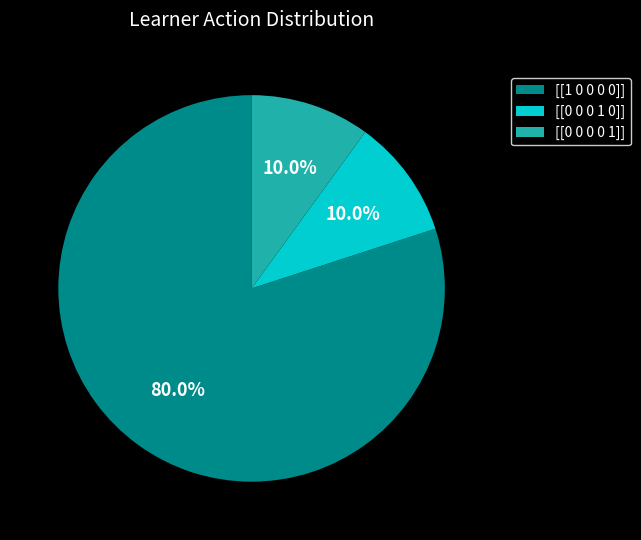

Does [[0 0 0 1 0]] account for over 50% of the chart?

No